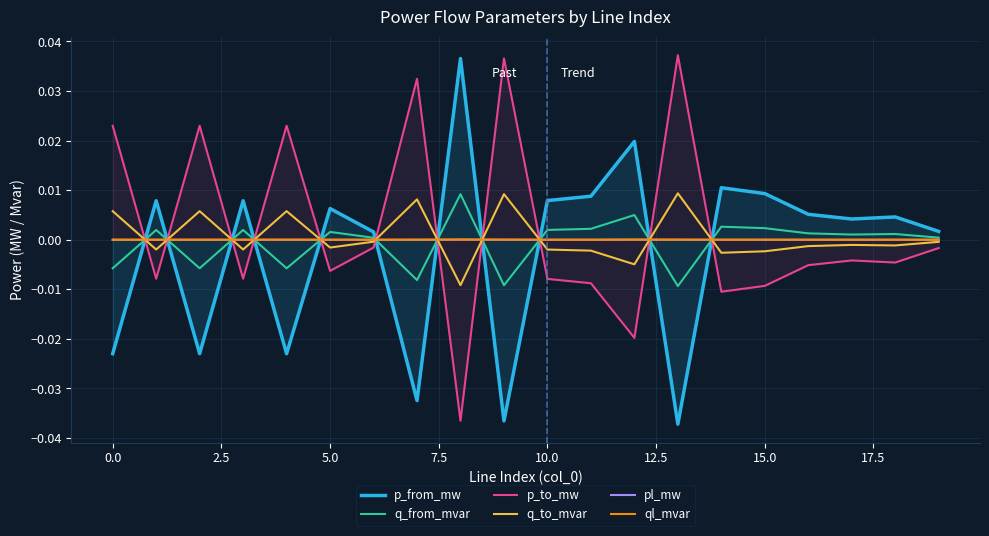

True or false: pl_mw and p_to_mw cross at least once.

True